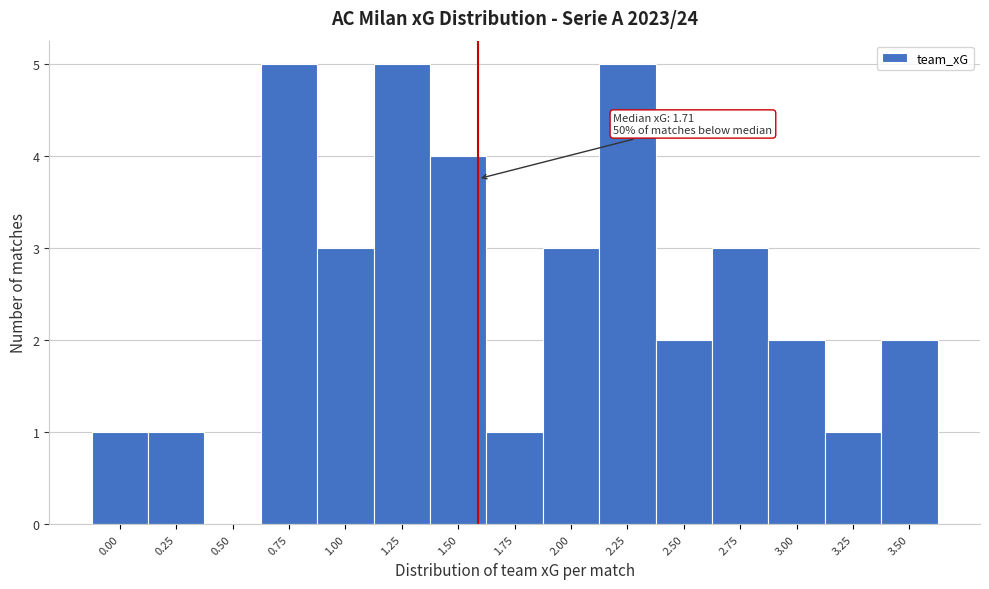

Reading left to right, transcribe all the data shown in this chart.

0.00=1	0.25=1	0.50=0	0.75=5	1.00=3	1.25=5	1.50=4	1.75=1	2.00=3	2.25=5	2.50=2	2.75=3	3.00=2	3.25=1	3.50=2